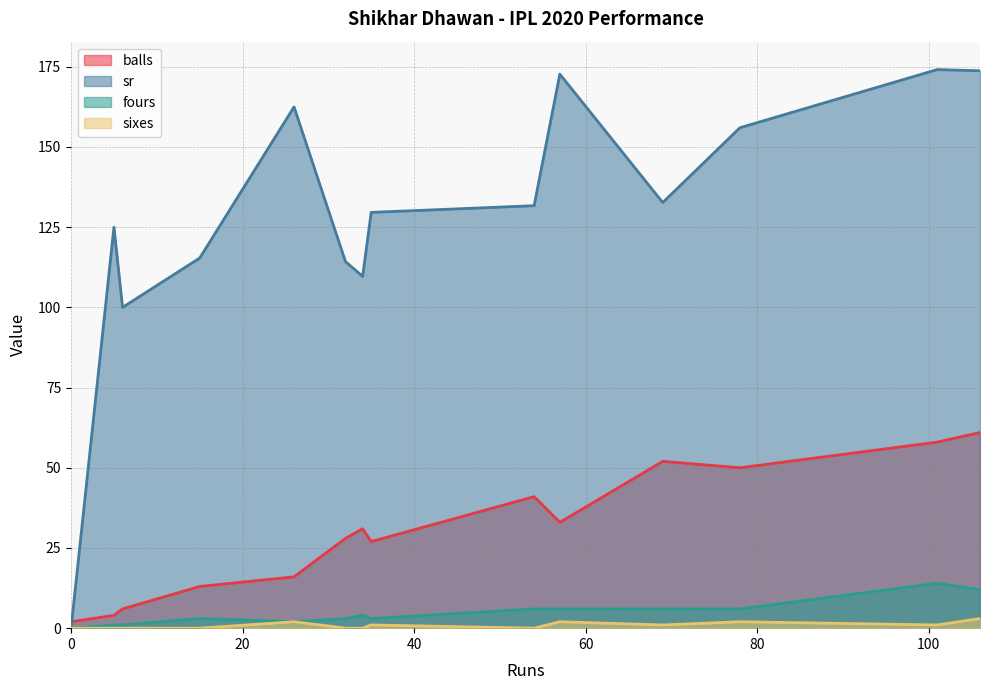

Reading left to right, what are all the values shown in this chart?

balls: 0(1)=2.0	54=41.0	106=61.0	0(2)=2.0	15=13.0	35=27.0	34=31.0	5=4.0	6=6.0	0(3)=1.0	101=58.0	69=52.0	26=16.0	78=50.0	32=28.0	57=33.0	0(4)=2.0
sr: 0(1)=0.0	54=131.7	106=173.8	0(2)=0.0	15=115.4	35=129.6	34=109.7	5=125.0	6=100.0	0(3)=0.0	101=174.1	69=132.7	26=162.5	78=156.0	32=114.3	57=172.7	0(4)=0.0
fours: 0(1)=0.0	54=6.0	106=12.0	0(2)=0.0	15=3.0	35=3.0	34=4.0	5=1.0	6=1.0	0(3)=0.0	101=14.0	69=6.0	26=2.0	78=6.0	32=3.0	57=6.0	0(4)=0.0
sixes: 0(1)=0.0	54=0.0	106=3.0	0(2)=0.0	15=0.0	35=1.0	34=0.0	5=0.0	6=0.0	0(3)=0.0	101=1.0	69=1.0	26=2.0	78=2.0	32=0.0	57=2.0	0(4)=0.0